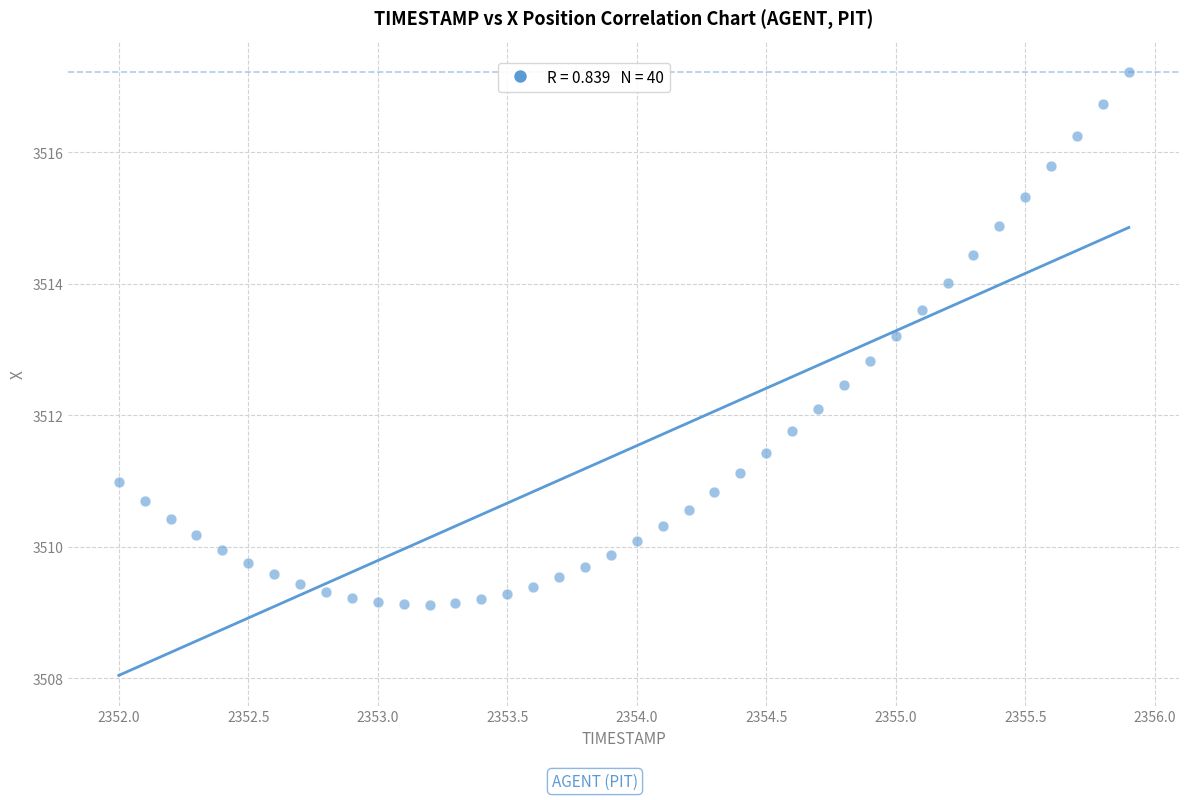

What is the range of Y values (max minus min)?

8.1